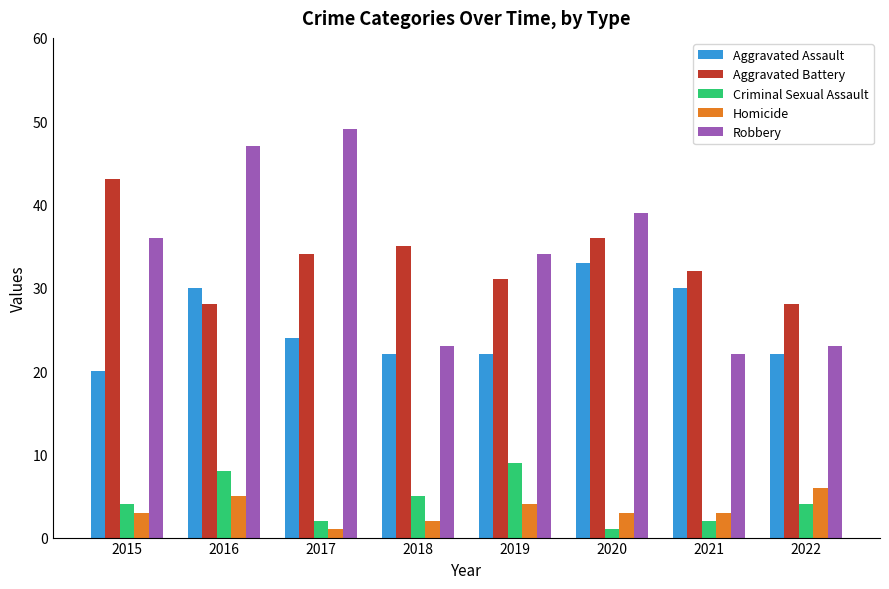

Which series has the widest spread of values?

Robbery